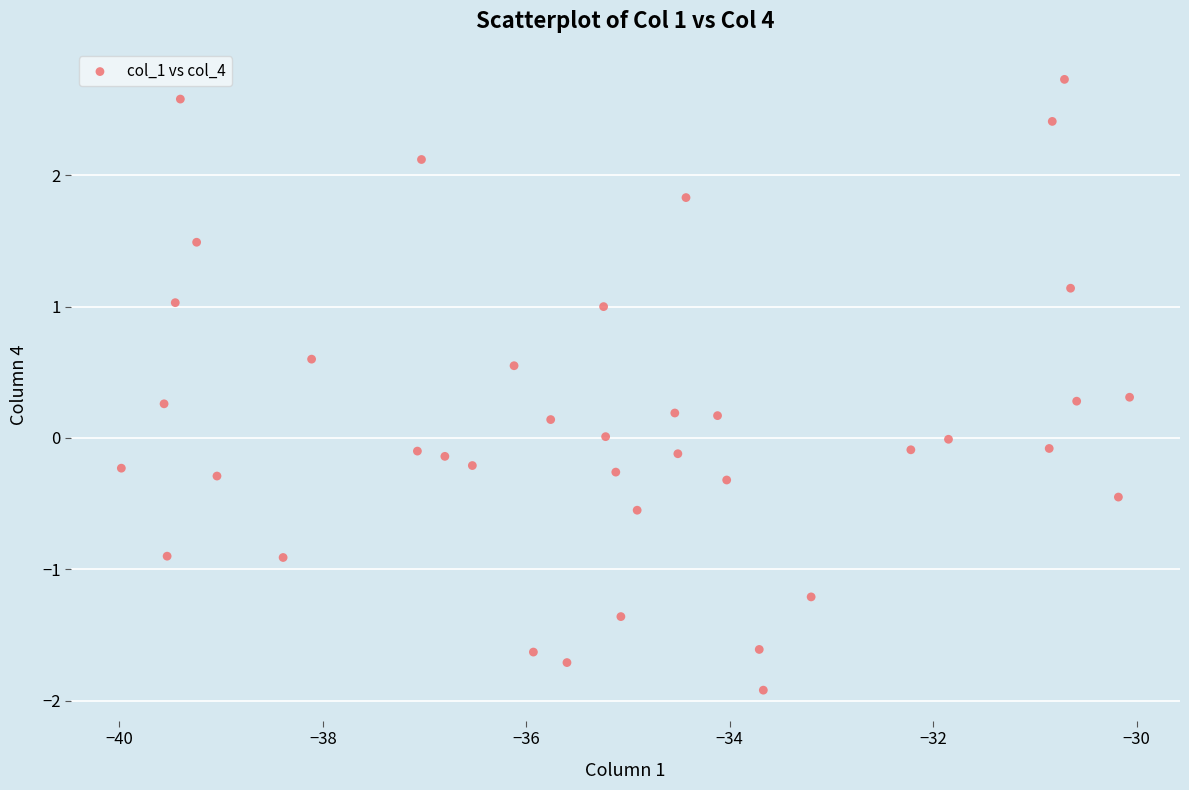

How many points are shown in the scatter plot?

39